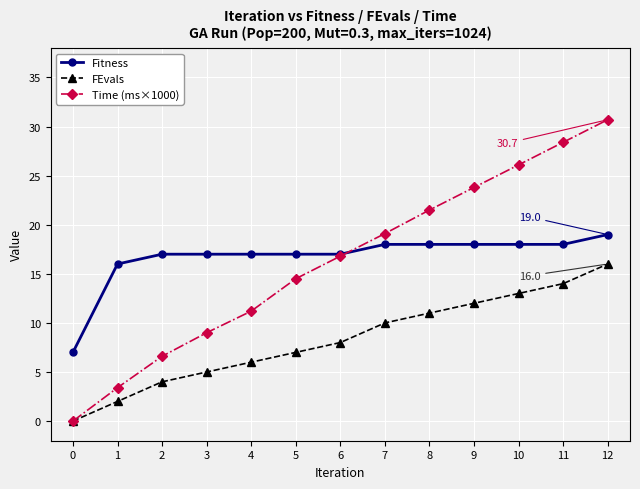

Which label corresponds to the largest value in the chart?

12